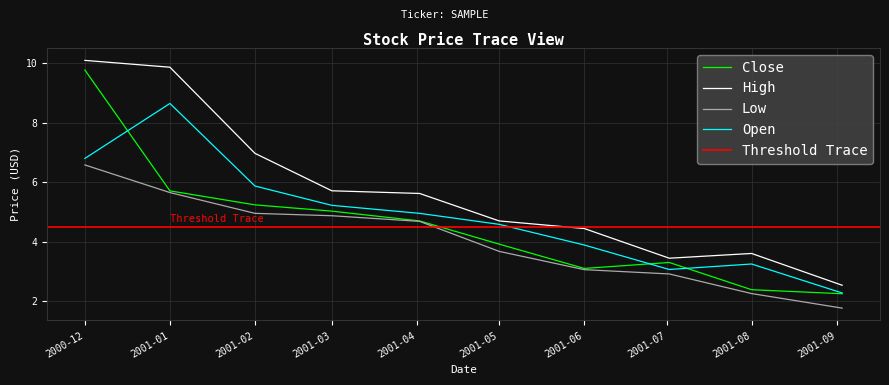

The value of Low at 2001-04-02 is 7.9. True or false?

False